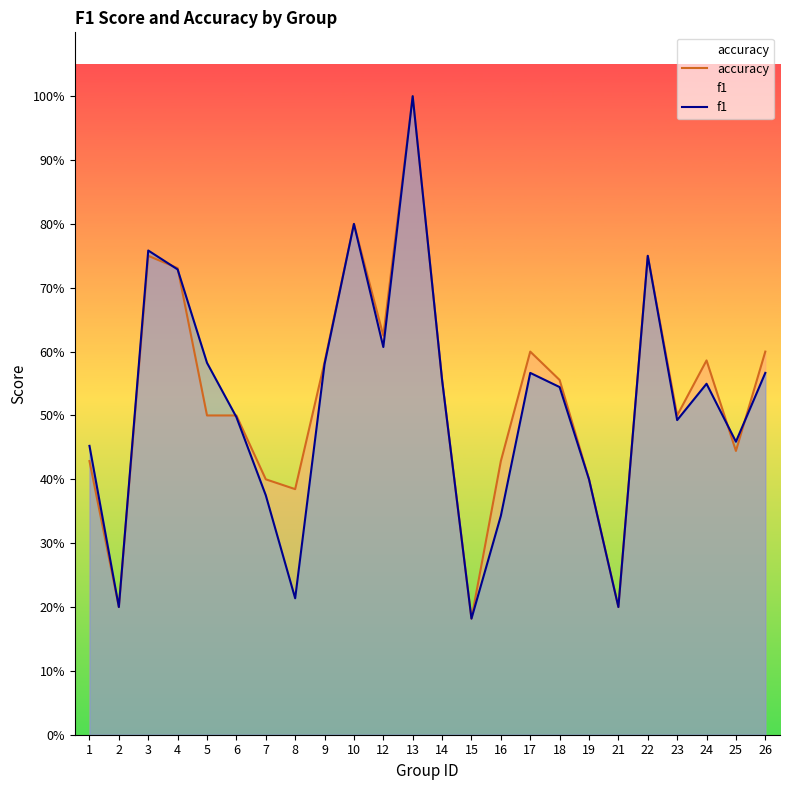

At which category does accuracy reach its first local peak?

3